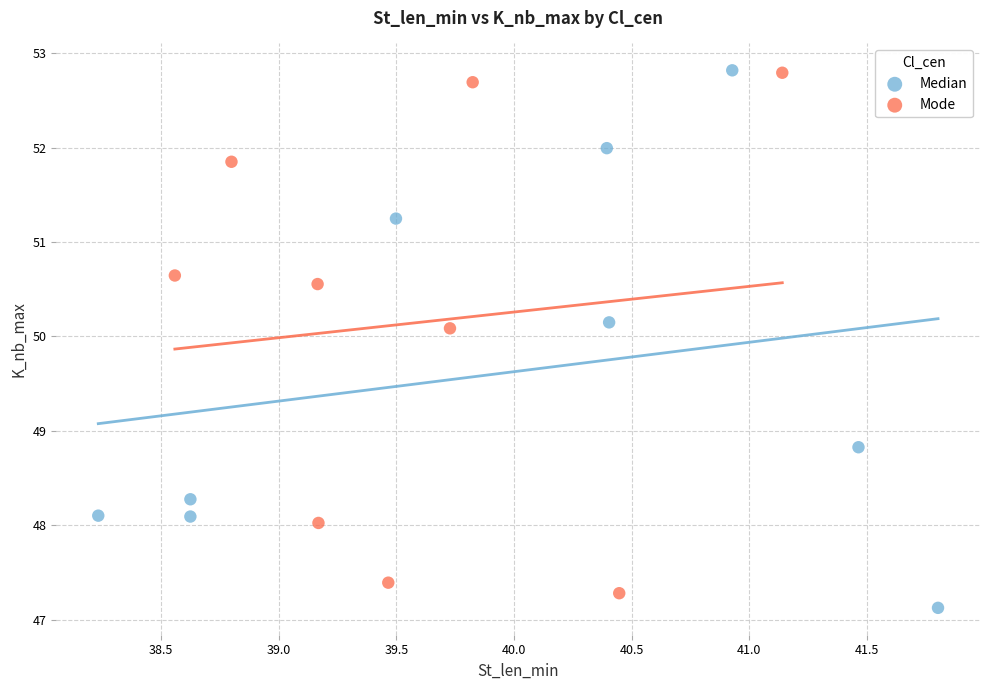

Which series has the widest spread of Y values?

Median